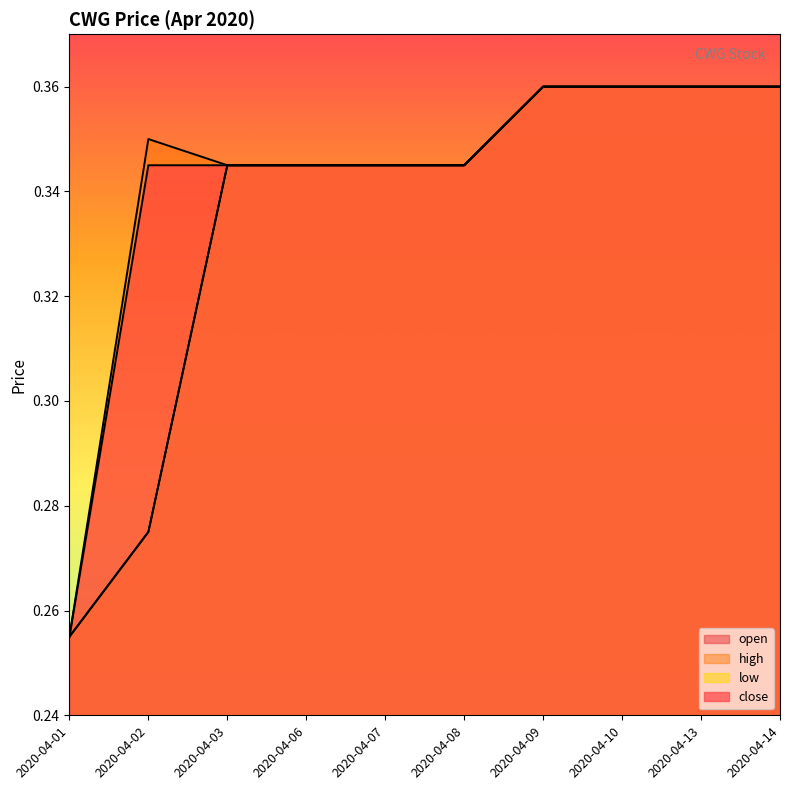

Reading right to left, extract all data points from this chart.

open: 0.4	0.4	0.4	0.4	0.3	0.3	0.3	0.3	0.3	0.3
high: 0.4	0.4	0.4	0.4	0.3	0.3	0.3	0.3	0.3	0.3
low: 0.4	0.4	0.4	0.4	0.3	0.3	0.3	0.3	0.3	0.3
close: 0.4	0.4	0.4	0.4	0.3	0.3	0.3	0.3	0.3	0.3